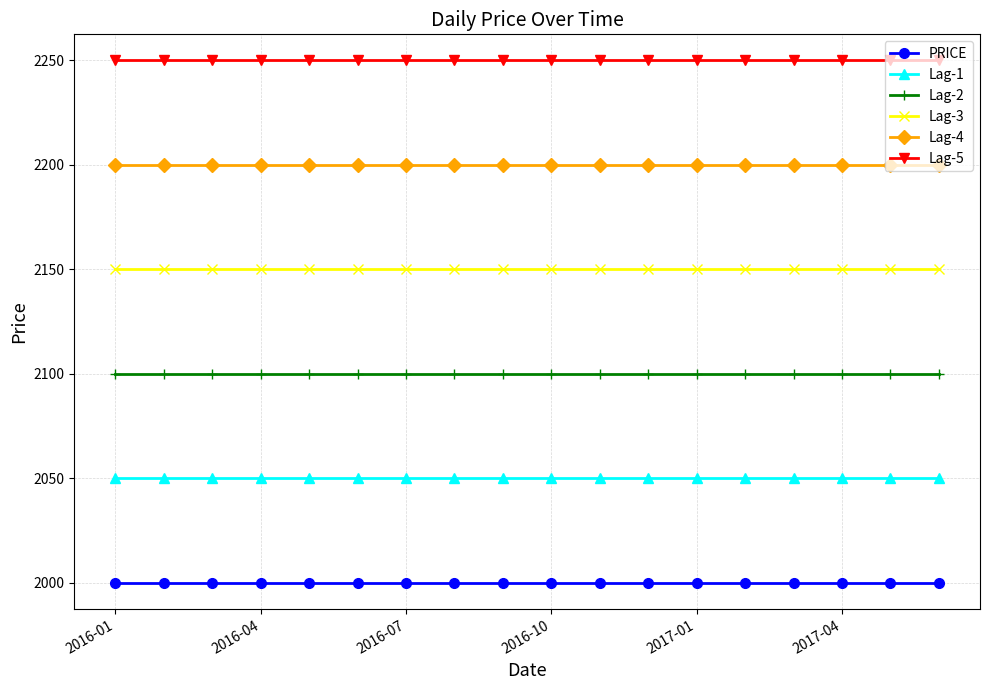

True or false: PRICE and Lag-4 intersect in this chart.

False